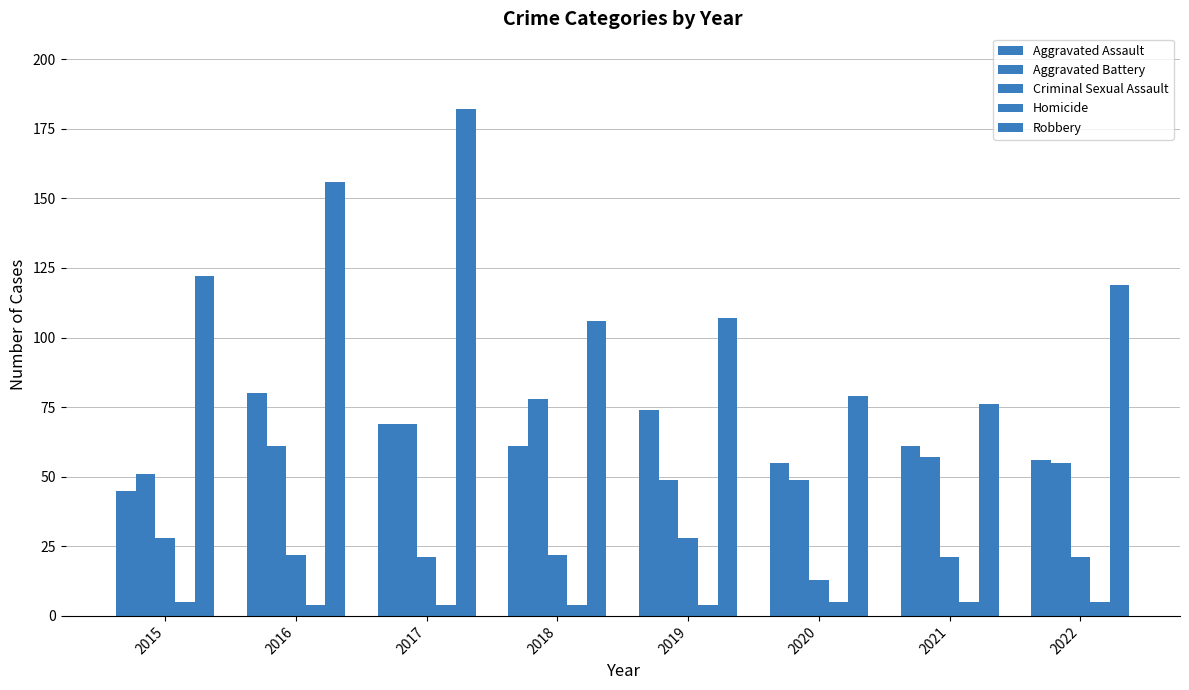

Is it true that Aggravated Assault equals 20 at 2018?

False